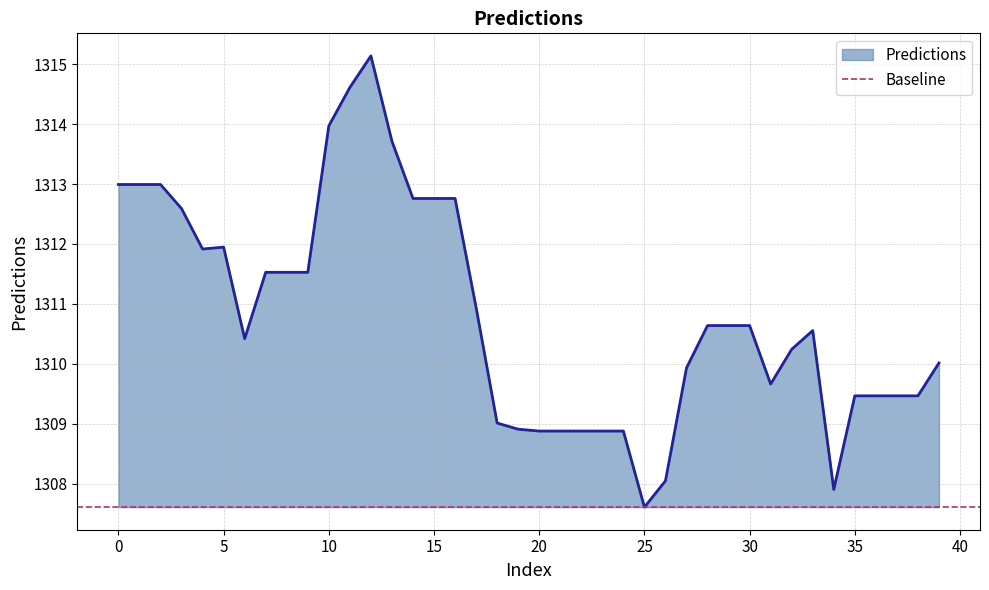

How many lines are shown in the chart?

1